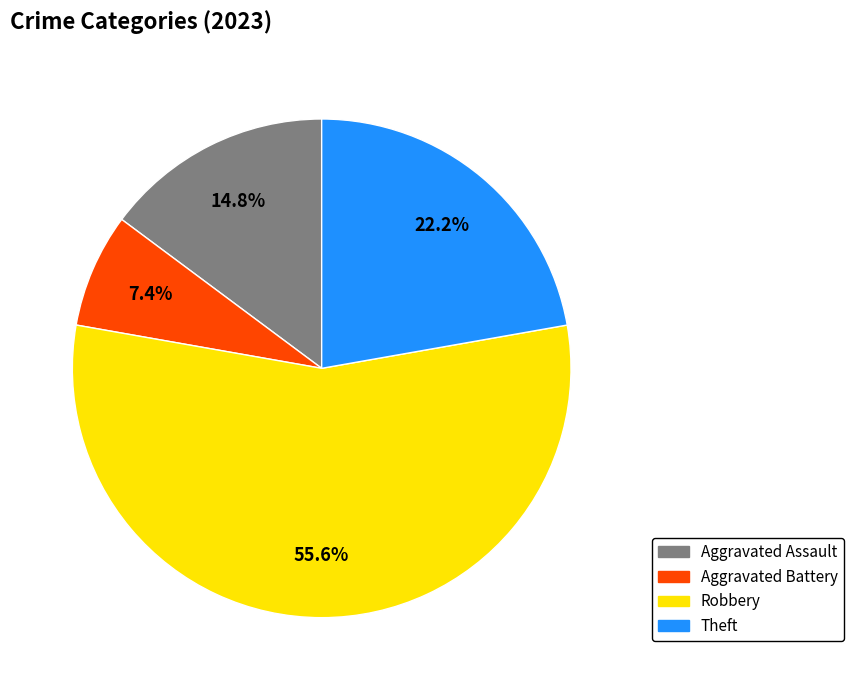

To the nearest percent, what is the difference between the largest and smallest slice percentages?

48%